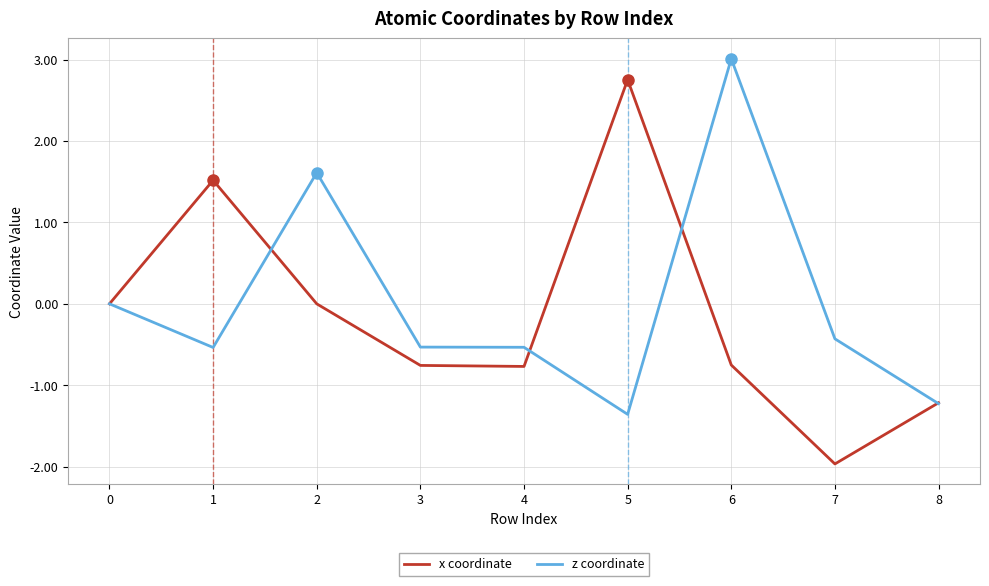

Is it true that x coordinate equals 1.8 at 2?

False